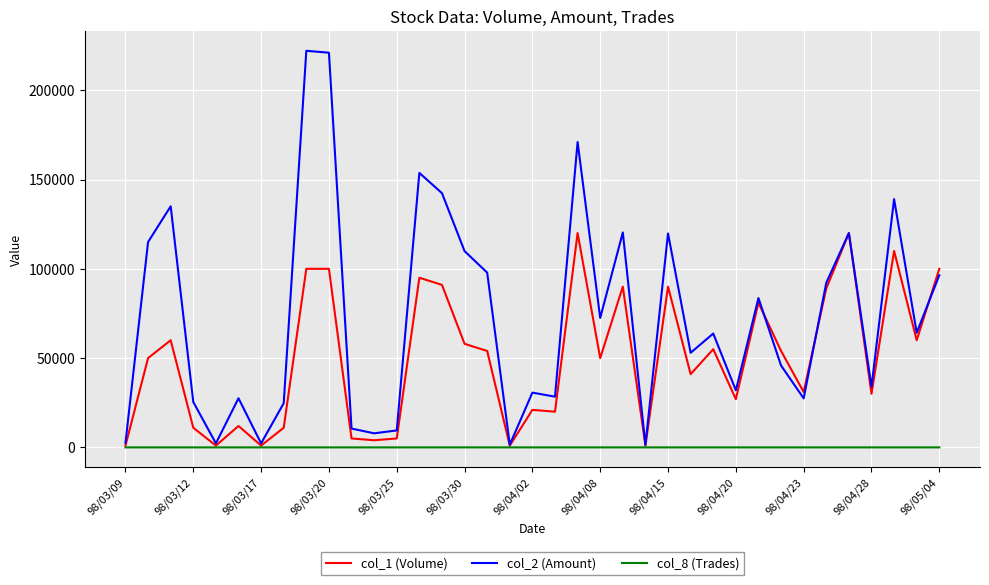

List the series in order of their peak value, highest first.

col_2 (Amount), col_1 (Volume), col_8 (Trades)